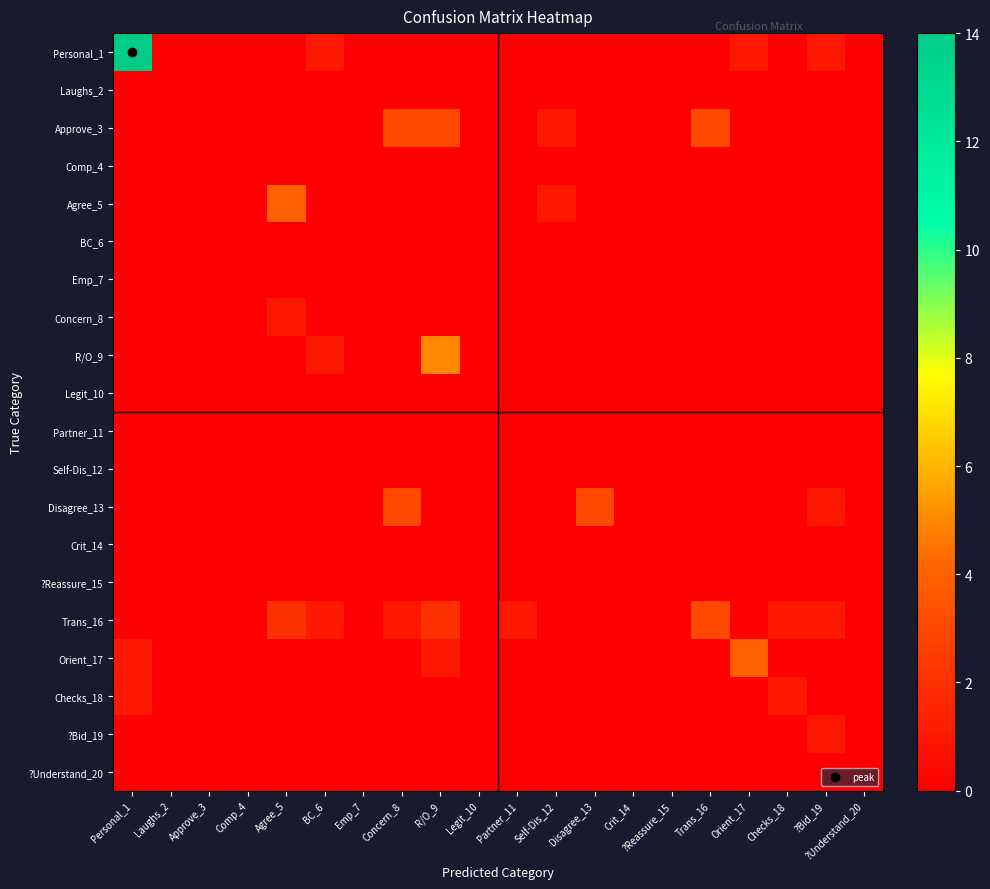

Reading left to right, what are all the values shown in this chart?

Personal_1: Personal_1=14	Laughs_2=0	Approve_3=0	Comp_4=0	Agree_5=0	BC_6=1	Emp_7=0	Concern_8=0	R/O_9=0	Legit_10=0	Partner_11=0	Self-Dis_12=0	Disagree_13=0	Crit_14=0	?Reassure_15=0	Trans_16=0	Orient_17=1	Checks_18=0	?Bid_19=1	?Understand_20=0
Laughs_2: Personal_1=0	Laughs_2=0	Approve_3=0	Comp_4=0	Agree_5=0	BC_6=0	Emp_7=0	Concern_8=0	R/O_9=0	Legit_10=0	Partner_11=0	Self-Dis_12=0	Disagree_13=0	Crit_14=0	?Reassure_15=0	Trans_16=0	Orient_17=0	Checks_18=0	?Bid_19=0	?Understand_20=0
Approve_3: Personal_1=0	Laughs_2=0	Approve_3=0	Comp_4=0	Agree_5=0	BC_6=0	Emp_7=0	Concern_8=3	R/O_9=3	Legit_10=0	Partner_11=0	Self-Dis_12=1	Disagree_13=0	Crit_14=0	?Reassure_15=0	Trans_16=3	Orient_17=0	Checks_18=0	?Bid_19=0	?Understand_20=0
Comp_4: Personal_1=0	Laughs_2=0	Approve_3=0	Comp_4=0	Agree_5=0	BC_6=0	Emp_7=0	Concern_8=0	R/O_9=0	Legit_10=0	Partner_11=0	Self-Dis_12=0	Disagree_13=0	Crit_14=0	?Reassure_15=0	Trans_16=0	Orient_17=0	Checks_18=0	?Bid_19=0	?Understand_20=0
Agree_5: Personal_1=0	Laughs_2=0	Approve_3=0	Comp_4=0	Agree_5=4	BC_6=0	Emp_7=0	Concern_8=0	R/O_9=0	Legit_10=0	Partner_11=0	Self-Dis_12=1	Disagree_13=0	Crit_14=0	?Reassure_15=0	Trans_16=0	Orient_17=0	Checks_18=0	?Bid_19=0	?Understand_20=0
BC_6: Personal_1=0	Laughs_2=0	Approve_3=0	Comp_4=0	Agree_5=0	BC_6=0	Emp_7=0	Concern_8=0	R/O_9=0	Legit_10=0	Partner_11=0	Self-Dis_12=0	Disagree_13=0	Crit_14=0	?Reassure_15=0	Trans_16=0	Orient_17=0	Checks_18=0	?Bid_19=0	?Understand_20=0
Emp_7: Personal_1=0	Laughs_2=0	Approve_3=0	Comp_4=0	Agree_5=0	BC_6=0	Emp_7=0	Concern_8=0	R/O_9=0	Legit_10=0	Partner_11=0	Self-Dis_12=0	Disagree_13=0	Crit_14=0	?Reassure_15=0	Trans_16=0	Orient_17=0	Checks_18=0	?Bid_19=0	?Understand_20=0
Concern_8: Personal_1=0	Laughs_2=0	Approve_3=0	Comp_4=0	Agree_5=1	BC_6=0	Emp_7=0	Concern_8=0	R/O_9=0	Legit_10=0	Partner_11=0	Self-Dis_12=0	Disagree_13=0	Crit_14=0	?Reassure_15=0	Trans_16=0	Orient_17=0	Checks_18=0	?Bid_19=0	?Understand_20=0
R/O_9: Personal_1=0	Laughs_2=0	Approve_3=0	Comp_4=0	Agree_5=0	BC_6=1	Emp_7=0	Concern_8=0	R/O_9=5	Legit_10=0	Partner_11=0	Self-Dis_12=0	Disagree_13=0	Crit_14=0	?Reassure_15=0	Trans_16=0	Orient_17=0	Checks_18=0	?Bid_19=0	?Understand_20=0
Legit_10: Personal_1=0	Laughs_2=0	Approve_3=0	Comp_4=0	Agree_5=0	BC_6=0	Emp_7=0	Concern_8=0	R/O_9=0	Legit_10=0	Partner_11=0	Self-Dis_12=0	Disagree_13=0	Crit_14=0	?Reassure_15=0	Trans_16=0	Orient_17=0	Checks_18=0	?Bid_19=0	?Understand_20=0
Partner_11: Personal_1=0	Laughs_2=0	Approve_3=0	Comp_4=0	Agree_5=0	BC_6=0	Emp_7=0	Concern_8=0	R/O_9=0	Legit_10=0	Partner_11=0	Self-Dis_12=0	Disagree_13=0	Crit_14=0	?Reassure_15=0	Trans_16=0	Orient_17=0	Checks_18=0	?Bid_19=0	?Understand_20=0
Self-Dis_12: Personal_1=0	Laughs_2=0	Approve_3=0	Comp_4=0	Agree_5=0	BC_6=0	Emp_7=0	Concern_8=0	R/O_9=0	Legit_10=0	Partner_11=0	Self-Dis_12=0	Disagree_13=0	Crit_14=0	?Reassure_15=0	Trans_16=0	Orient_17=0	Checks_18=0	?Bid_19=0	?Understand_20=0
Disagree_13: Personal_1=0	Laughs_2=0	Approve_3=0	Comp_4=0	Agree_5=0	BC_6=0	Emp_7=0	Concern_8=3	R/O_9=0	Legit_10=0	Partner_11=0	Self-Dis_12=0	Disagree_13=3	Crit_14=0	?Reassure_15=0	Trans_16=0	Orient_17=0	Checks_18=0	?Bid_19=1	?Understand_20=0
Crit_14: Personal_1=0	Laughs_2=0	Approve_3=0	Comp_4=0	Agree_5=0	BC_6=0	Emp_7=0	Concern_8=0	R/O_9=0	Legit_10=0	Partner_11=0	Self-Dis_12=0	Disagree_13=0	Crit_14=0	?Reassure_15=0	Trans_16=0	Orient_17=0	Checks_18=0	?Bid_19=0	?Understand_20=0
?Reassure_15: Personal_1=0	Laughs_2=0	Approve_3=0	Comp_4=0	Agree_5=0	BC_6=0	Emp_7=0	Concern_8=0	R/O_9=0	Legit_10=0	Partner_11=0	Self-Dis_12=0	Disagree_13=0	Crit_14=0	?Reassure_15=0	Trans_16=0	Orient_17=0	Checks_18=0	?Bid_19=0	?Understand_20=0
Trans_16: Personal_1=0	Laughs_2=0	Approve_3=0	Comp_4=0	Agree_5=2	BC_6=1	Emp_7=0	Concern_8=1	R/O_9=2	Legit_10=0	Partner_11=1	Self-Dis_12=0	Disagree_13=0	Crit_14=0	?Reassure_15=0	Trans_16=3	Orient_17=0	Checks_18=1	?Bid_19=1	?Understand_20=0
Orient_17: Personal_1=1	Laughs_2=0	Approve_3=0	Comp_4=0	Agree_5=0	BC_6=0	Emp_7=0	Concern_8=0	R/O_9=1	Legit_10=0	Partner_11=0	Self-Dis_12=0	Disagree_13=0	Crit_14=0	?Reassure_15=0	Trans_16=0	Orient_17=4	Checks_18=0	?Bid_19=0	?Understand_20=0
Checks_18: Personal_1=1	Laughs_2=0	Approve_3=0	Comp_4=0	Agree_5=0	BC_6=0	Emp_7=0	Concern_8=0	R/O_9=0	Legit_10=0	Partner_11=0	Self-Dis_12=0	Disagree_13=0	Crit_14=0	?Reassure_15=0	Trans_16=0	Orient_17=0	Checks_18=1	?Bid_19=0	?Understand_20=0
?Bid_19: Personal_1=0	Laughs_2=0	Approve_3=0	Comp_4=0	Agree_5=0	BC_6=0	Emp_7=0	Concern_8=0	R/O_9=0	Legit_10=0	Partner_11=0	Self-Dis_12=0	Disagree_13=0	Crit_14=0	?Reassure_15=0	Trans_16=0	Orient_17=0	Checks_18=0	?Bid_19=1	?Understand_20=0
?Understand_20: Personal_1=0	Laughs_2=0	Approve_3=0	Comp_4=0	Agree_5=0	BC_6=0	Emp_7=0	Concern_8=0	R/O_9=0	Legit_10=0	Partner_11=0	Self-Dis_12=0	Disagree_13=0	Crit_14=0	?Reassure_15=0	Trans_16=0	Orient_17=0	Checks_18=0	?Bid_19=0	?Understand_20=0